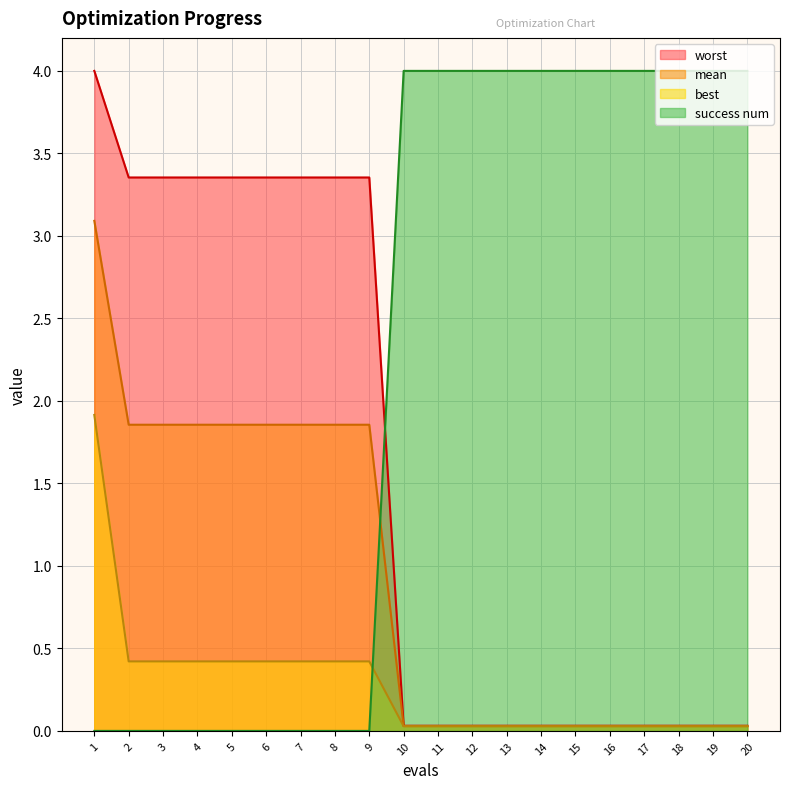

What is the difference between the maximum and minimum values in the best series?

1.9